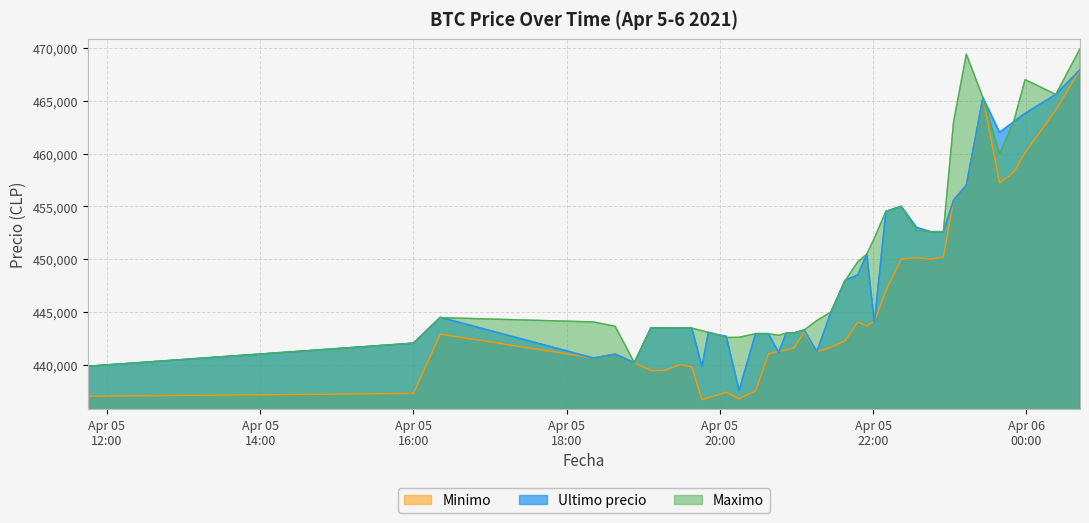

What is the difference between the highest and lowest values at 2021-04-05 23:13?

12410